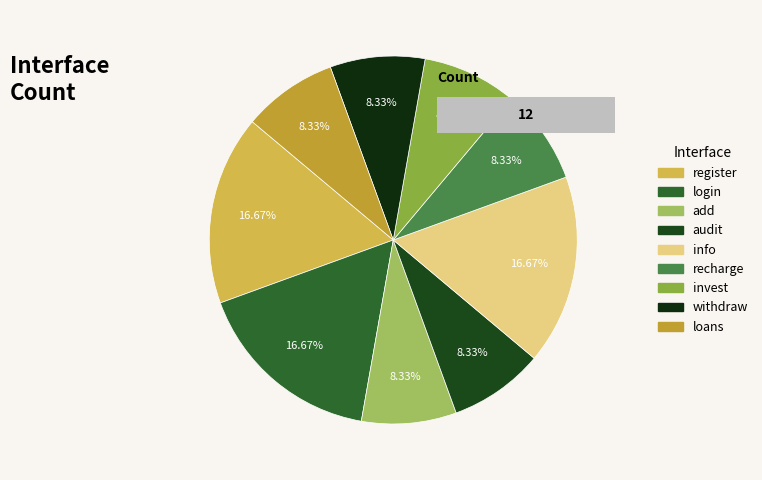

What is the smallest slice in the pie chart?

add